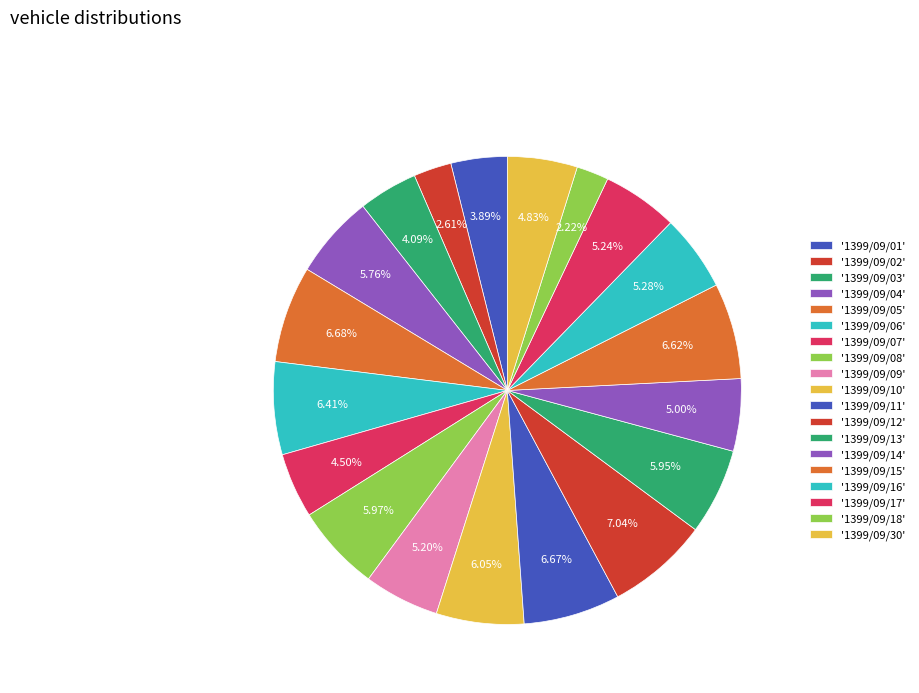

How many segments does this pie chart have?

19